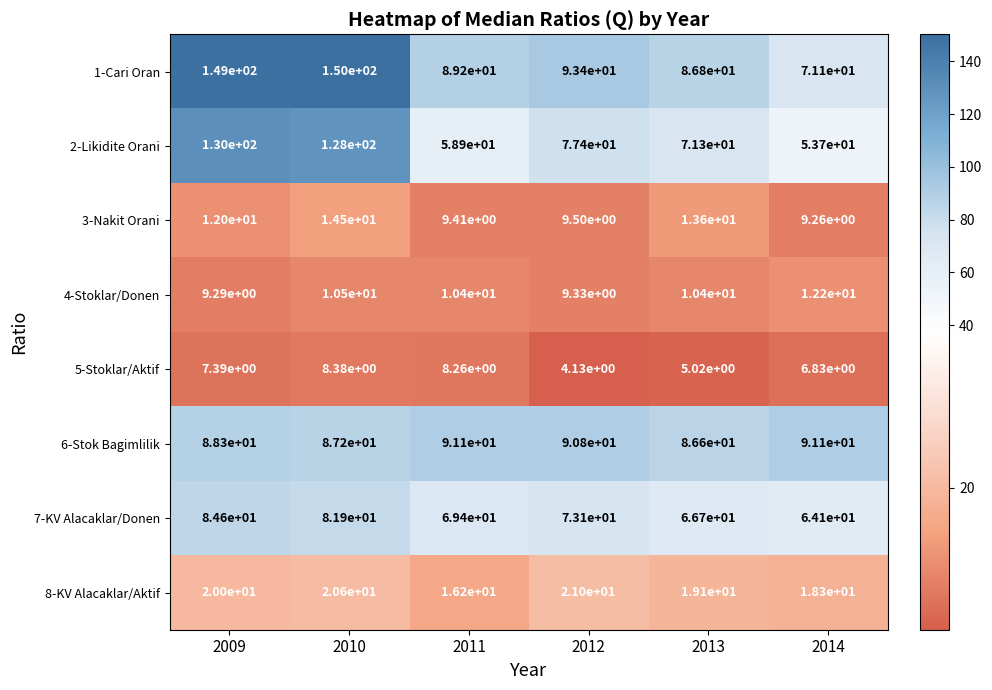

Is it true that 6-Stok Bagimlilik equals 87.2 at 2010?

True